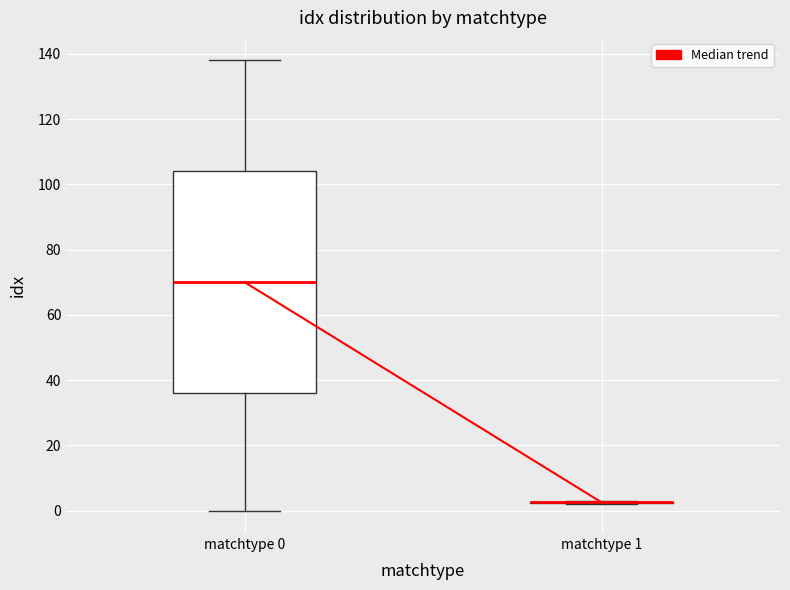

Which box is the tallest, from its lower edge to its upper edge?

matchtype 0